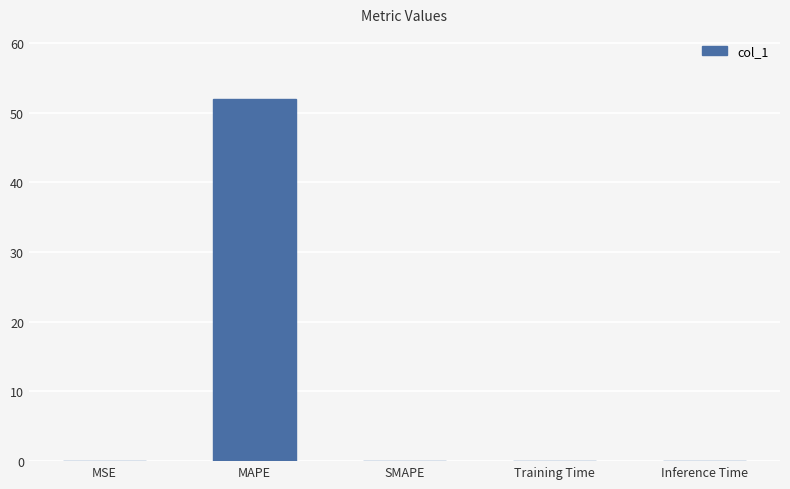

What is the sum of all values?

52.0